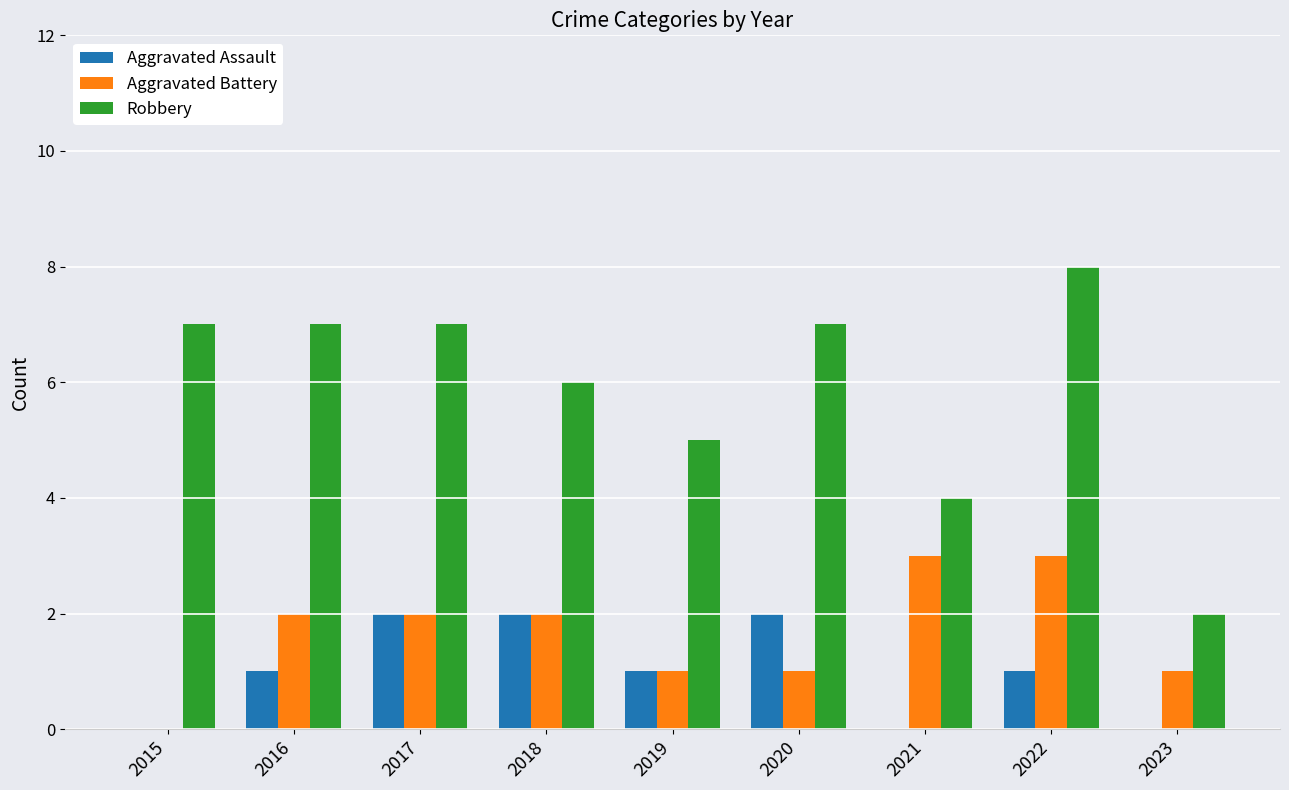

What is the difference between the Aggravated Assault values at 2018 and 2023?

2